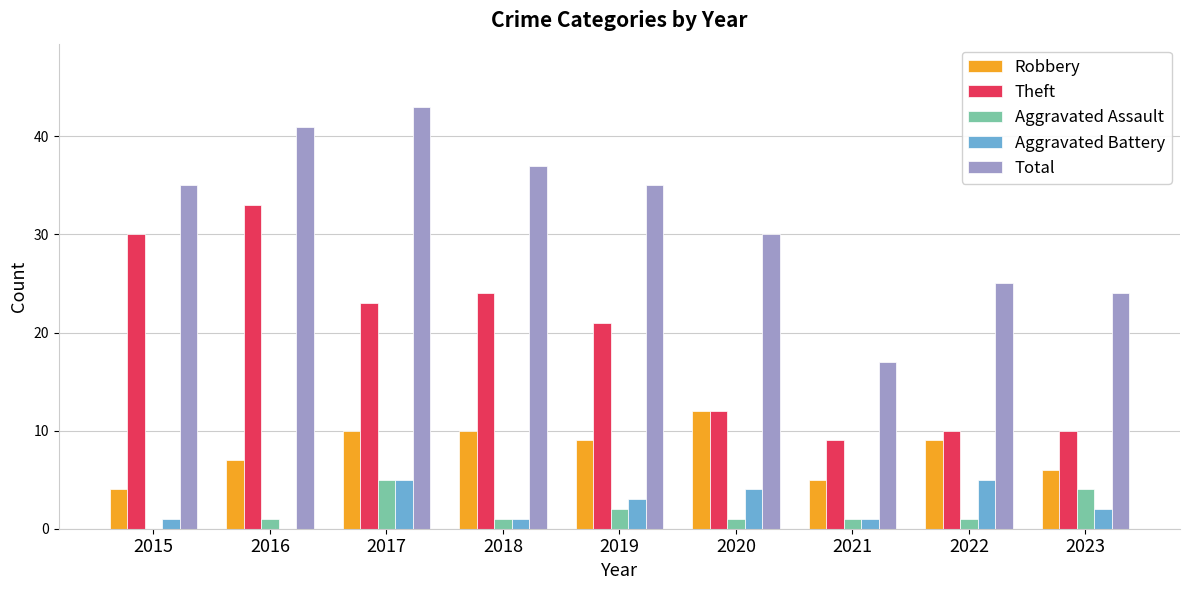

What is the sum of the Theft values at 2018 and 2019?

45